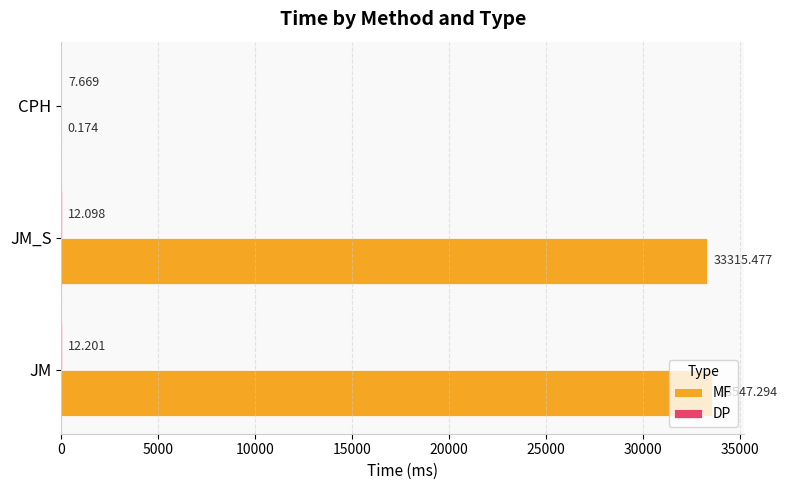

Where is MF nearest to the value 16773?

JM_S